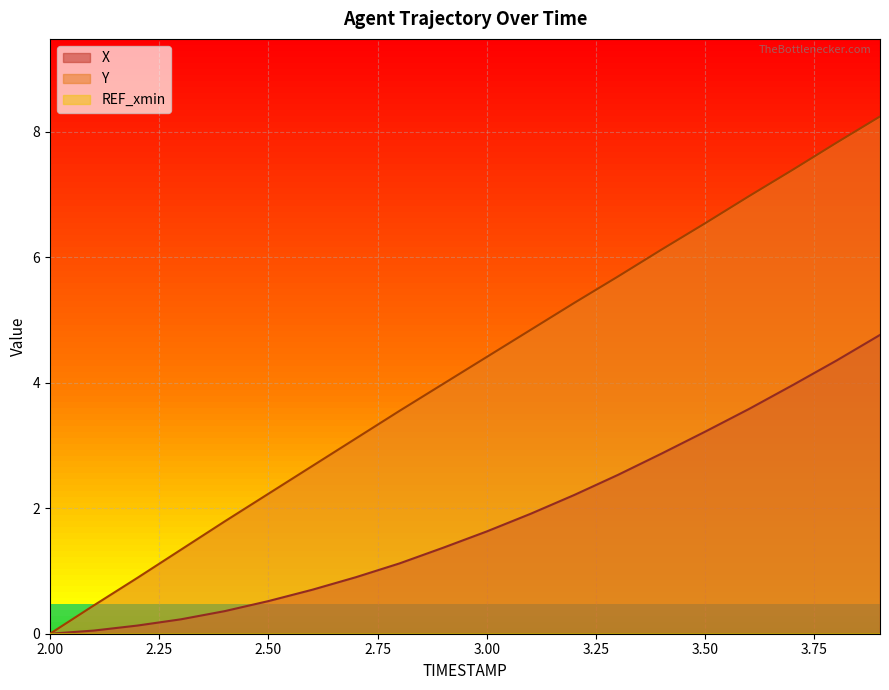

What is the maximum value shown in the chart?

8.2